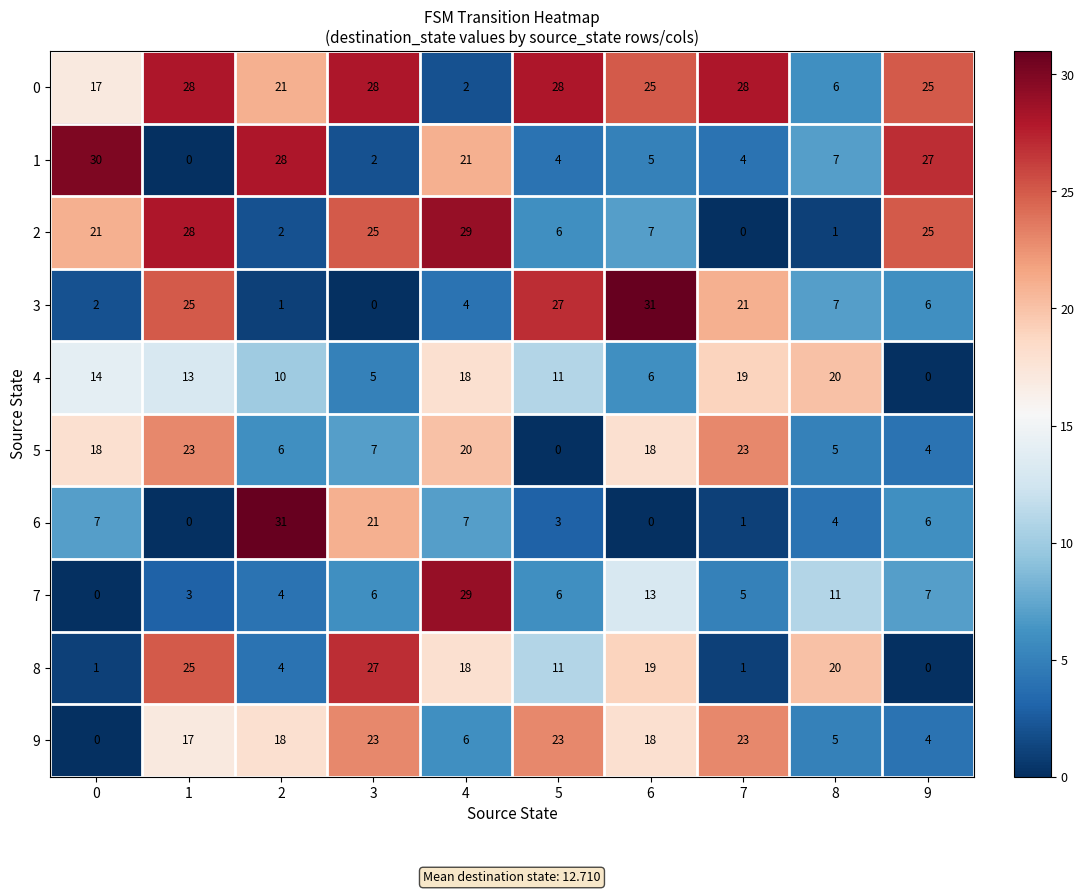

Is it true that 5 equals 6 at 2?

True